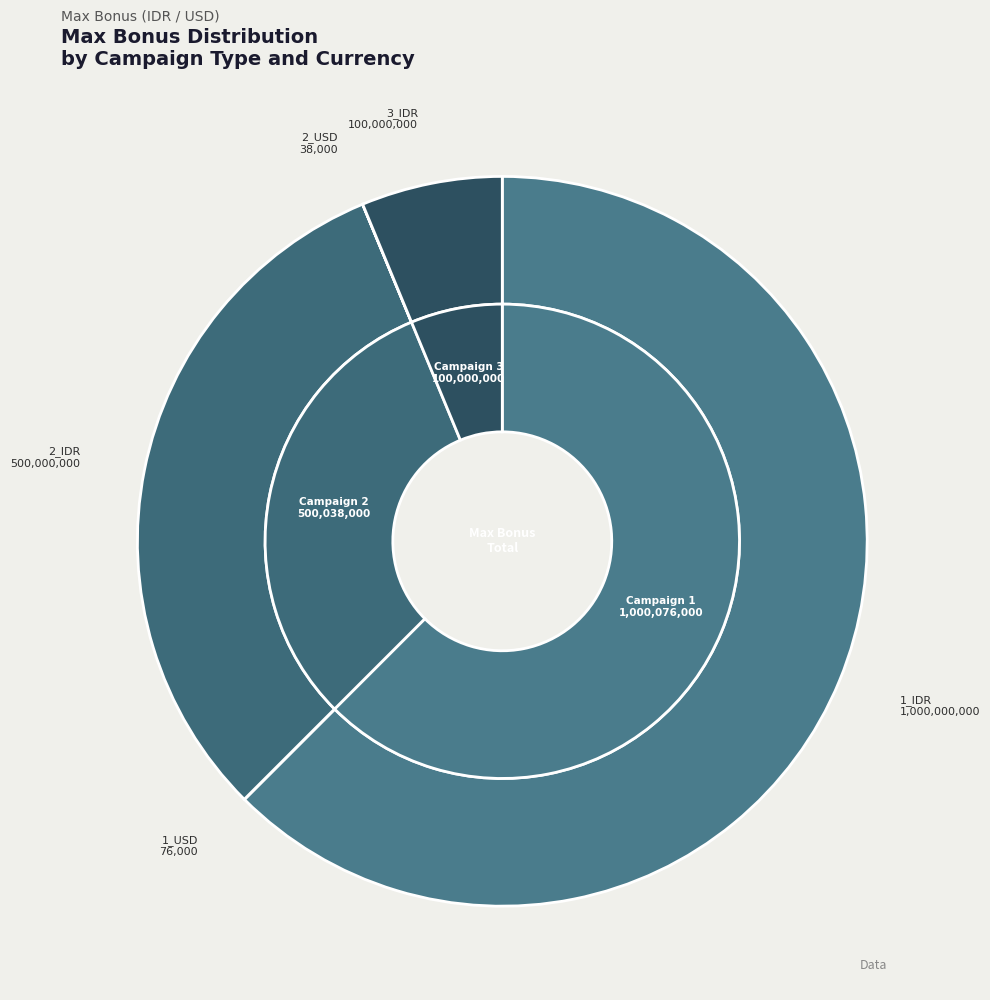

Count the number of slices in the pie.

5